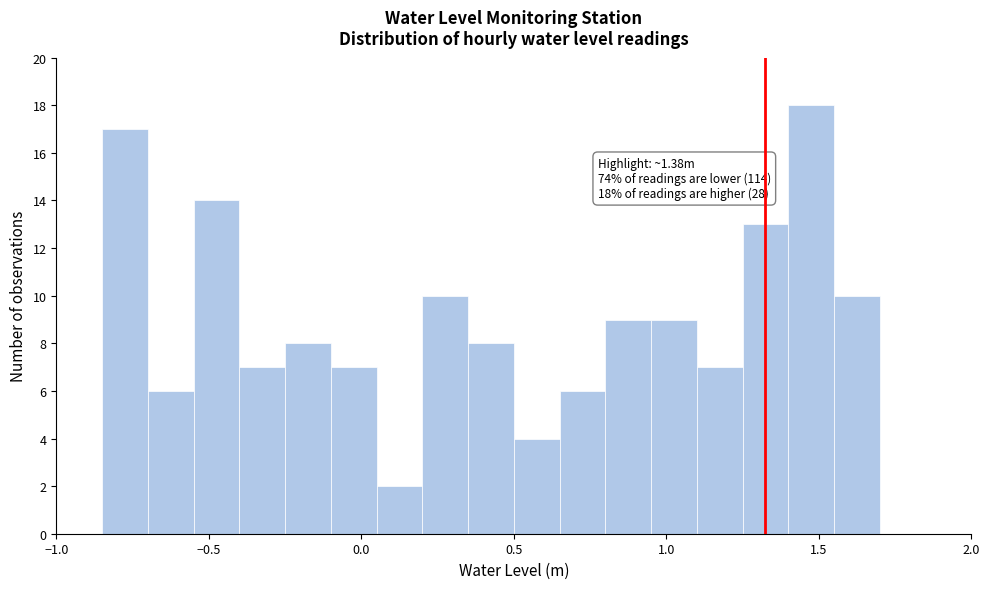

Around what value on the x-axis is the tallest bar? Give the approximate position of its centre, as read against the axis.

1.50